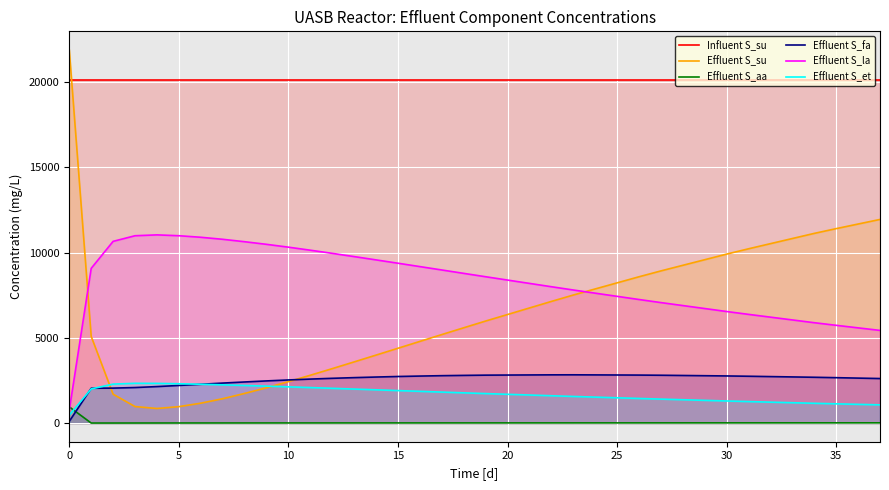

Reading left to right, what are all the values shown in this chart?

Influent S_su: 20140.0	20140.0	20140.0	20140.0	20140.0	20140.0	20140.0	20140.0	20140.0	20140.0	20140.0	20140.0	20140.0	20140.0	20140.0	20140.0	20140.0	20140.0	20140.0	20140.0	20140.0	20140.0	20140.0	20140.0	20140.0	20140.0	20140.0	20140.0	20140.0	20140.0	20140.0	20140.0	20140.0	20140.0	20140.0	20140.0	20140.0	20140.0
Effluent S_su: 21890.0	5083.4	1693.0	969.1	855.5	963.8	1166.2	1428.9	1738.9	2071.8	2429.5	2806.1	3193.6	3588.8	3988.5	4389.1	4791.5	5192.7	5590.6	5985.7	6369.3	6753.0	7136.6	7511.6	7868.9	8226.2	8583.5	8927.6	9256.2	9584.8	9913.4	10225.8	10527.1	10828.3	11129.6	11408.2	11678.2	11948.3
Effluent S_aa: 950.0	0.8	1.1	2.0	2.8	3.5	4.2	4.7	5.2	5.7	6.1	6.5	6.8	7.1	7.4	7.7	8.0	8.3	8.5	8.7	9.0	9.2	9.4	9.6	9.8	10.0	10.3	10.5	10.7	10.9	11.1	11.4	11.6	11.8	12.1	12.3	12.6	12.9
Effluent S_fa: 100.0	2043.9	2051.4	2084.5	2140.4	2206.9	2276.8	2346.0	2411.3	2473.4	2530.2	2580.7	2626.2	2665.9	2701.0	2732.5	2757.8	2780.7	2797.3	2811.8	2817.6	2823.5	2829.3	2831.5	2826.1	2820.8	2815.4	2806.1	2792.4	2778.6	2764.8	2747.3	2727.3	2707.3	2687.3	2663.4	2638.1	2612.8
Effluent S_la: 759.0	9078.2	10661.9	10991.3	11041.5	10992.5	10901.5	10782.7	10640.9	10487.3	10320.5	10142.7	9958.2	9768.1	9574.4	9379.1	9181.0	8982.7	8784.0	8585.9	8390.7	8195.4	8000.2	7808.0	7622.0	7436.0	7250.0	7069.3	6894.7	6720.1	6545.5	6377.8	6214.7	6051.6	5888.5	5735.5	5586.3	5437.0
Effluent S_et: 471.0	2004.0	2285.9	2333.4	2329.2	2307.1	2277.7	2243.8	2206.3	2166.9	2125.7	2082.9	2039.3	1995.2	1950.8	1906.4	1861.9	1817.7	1773.9	1730.4	1688.2	1645.9	1603.7	1562.4	1522.9	1483.4	1444.0	1405.8	1369.3	1332.8	1296.3	1261.5	1227.8	1194.1	1160.4	1129.1	1098.7	1068.3